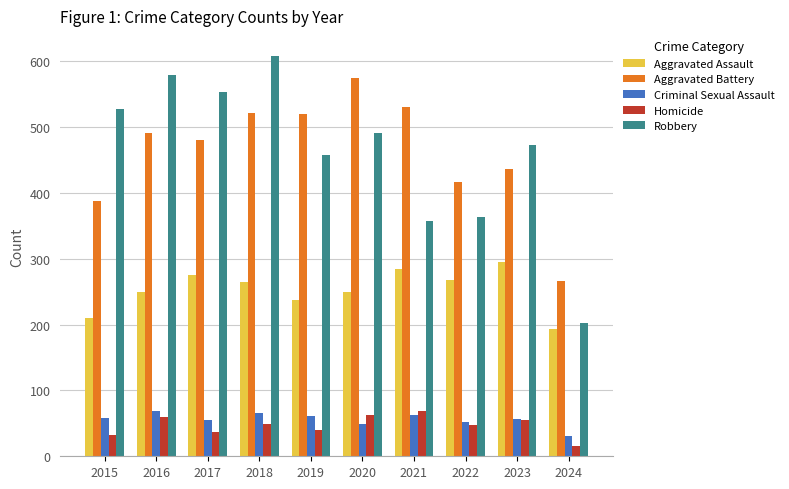

Which series changed the most between 2016 and 2024?

Robbery